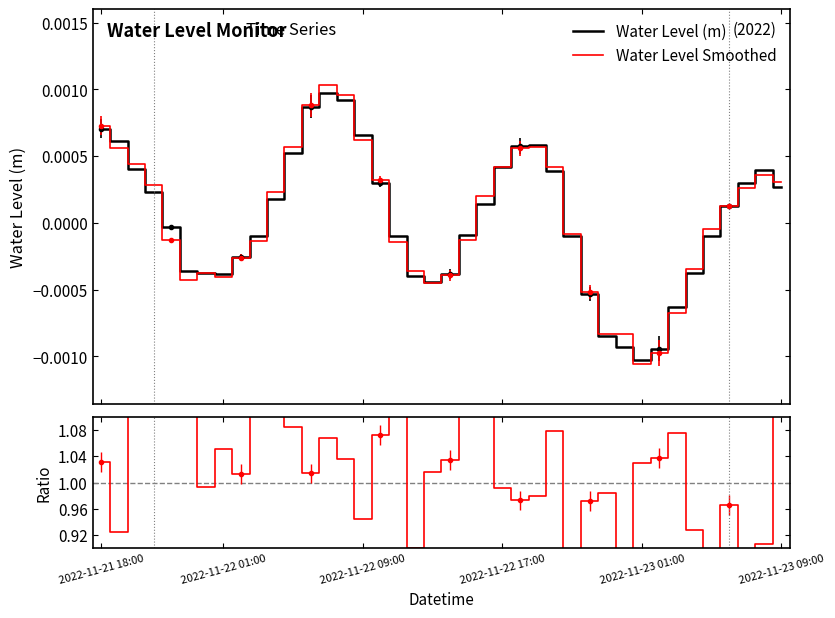

Which has a higher value, 11 or 23?

11